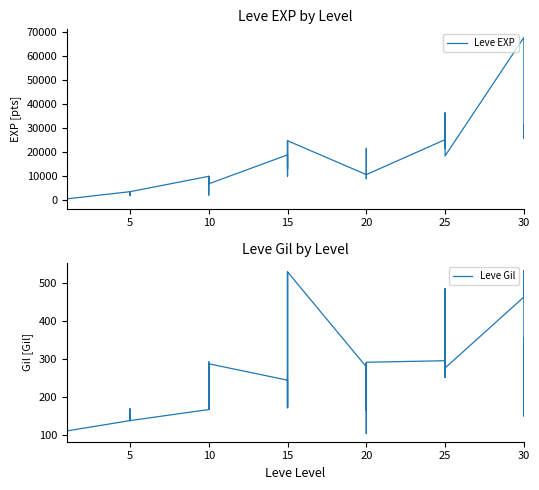

How many lines are shown in the chart?

2